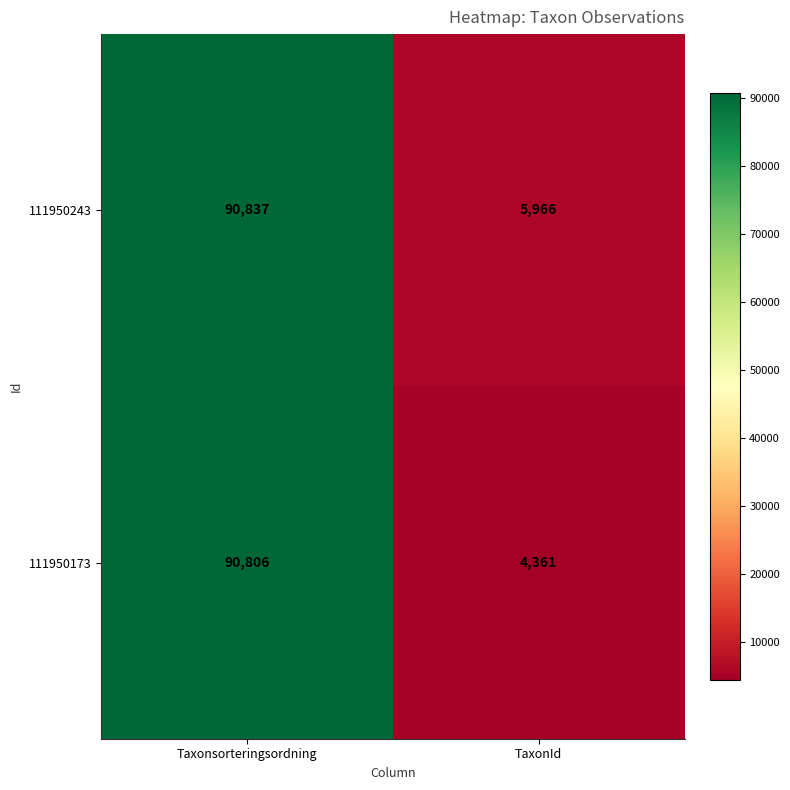

List the labels in order of 111950173 value, largest first.

Taxonsorteringsordning, TaxonId